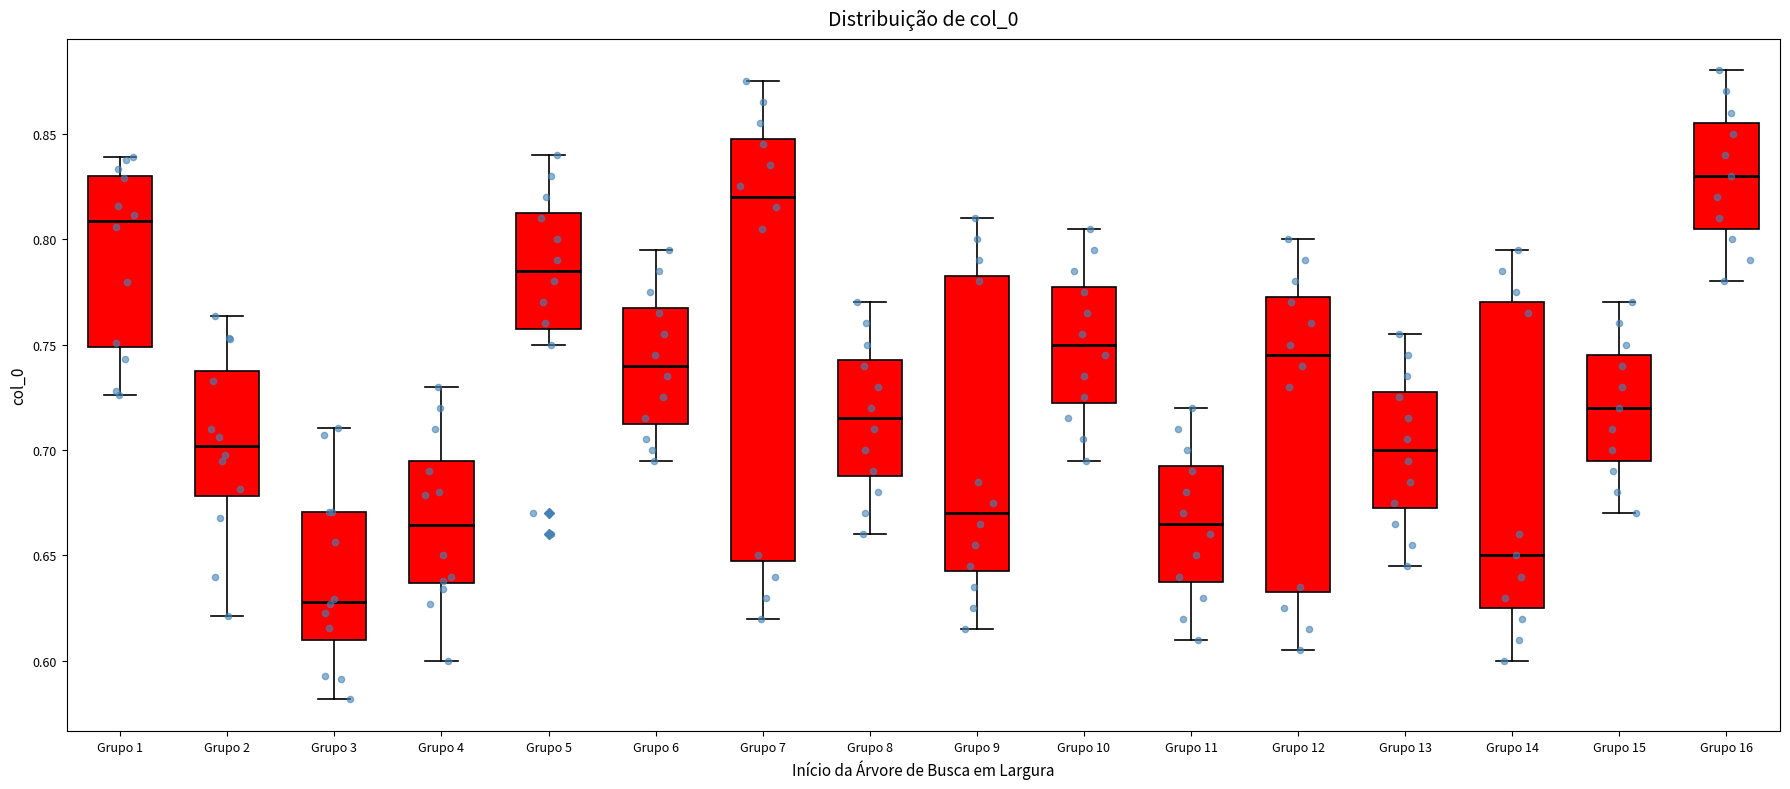

Which box has the highest median line?

Grupo 16